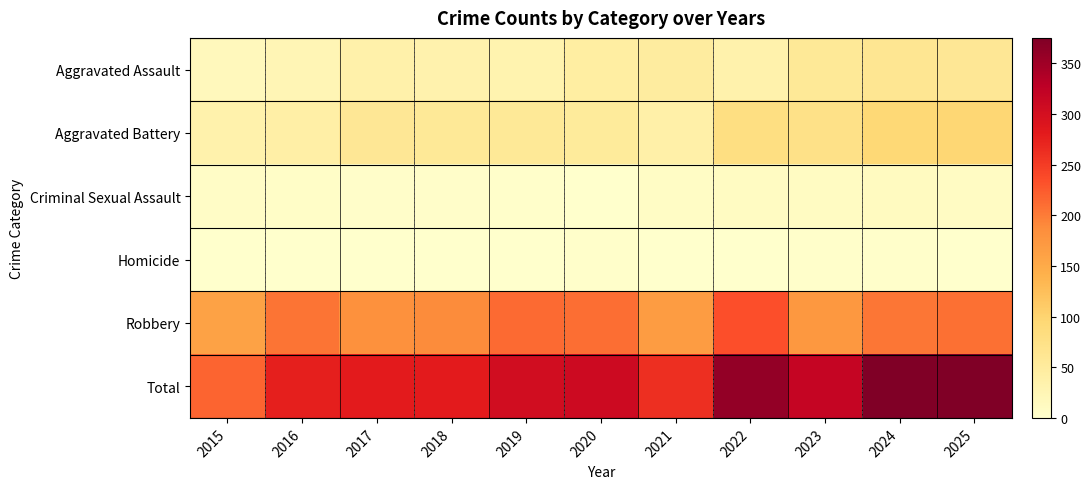

At how many categories does at least one series exceed 320?

3